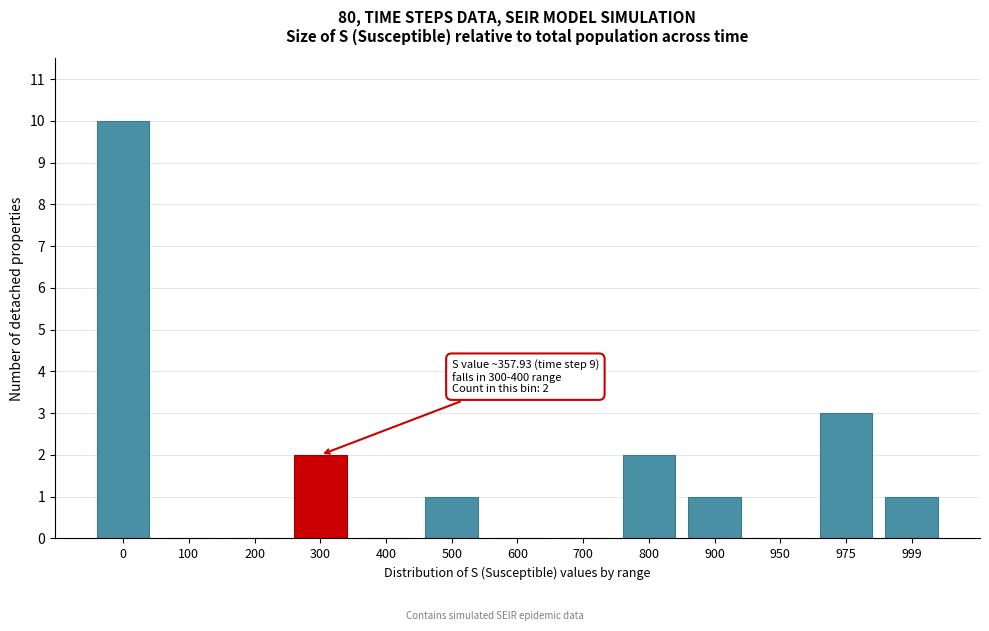

Reading left to right, extract all data points from this chart.

0=10	100=0	200=0	300=2	400=0	500=1	600=0	700=0	800=2	900=1	950=0	975=3	999=1